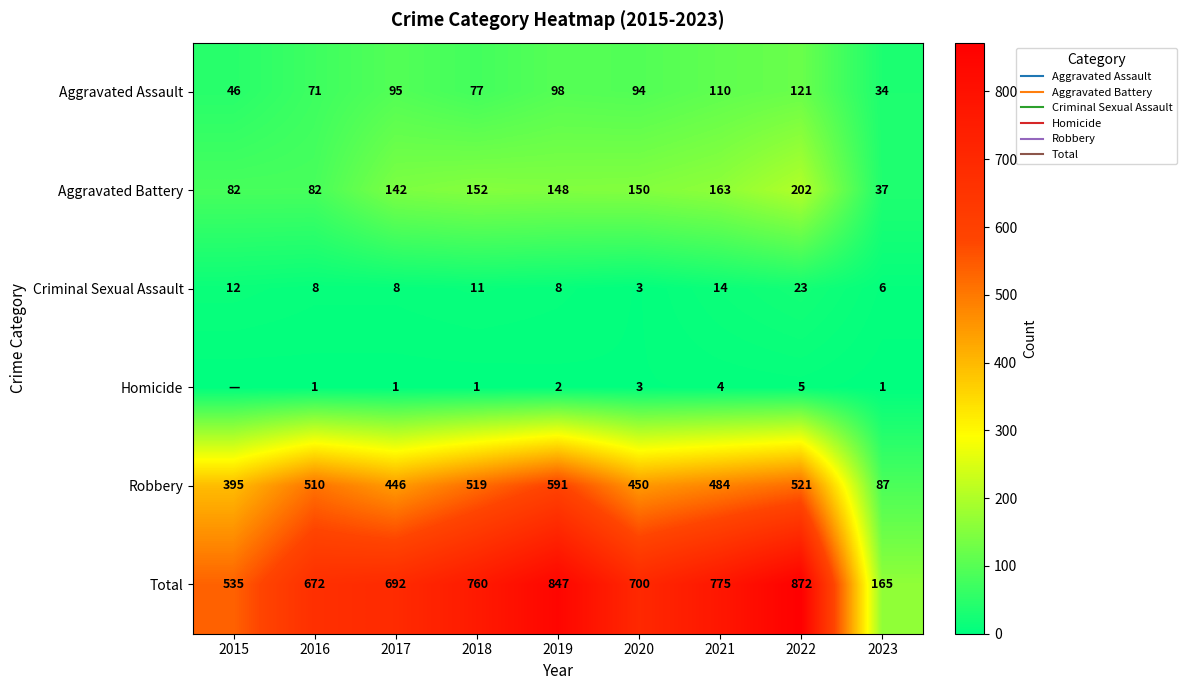

Which category has the lowest value across all series?

2015